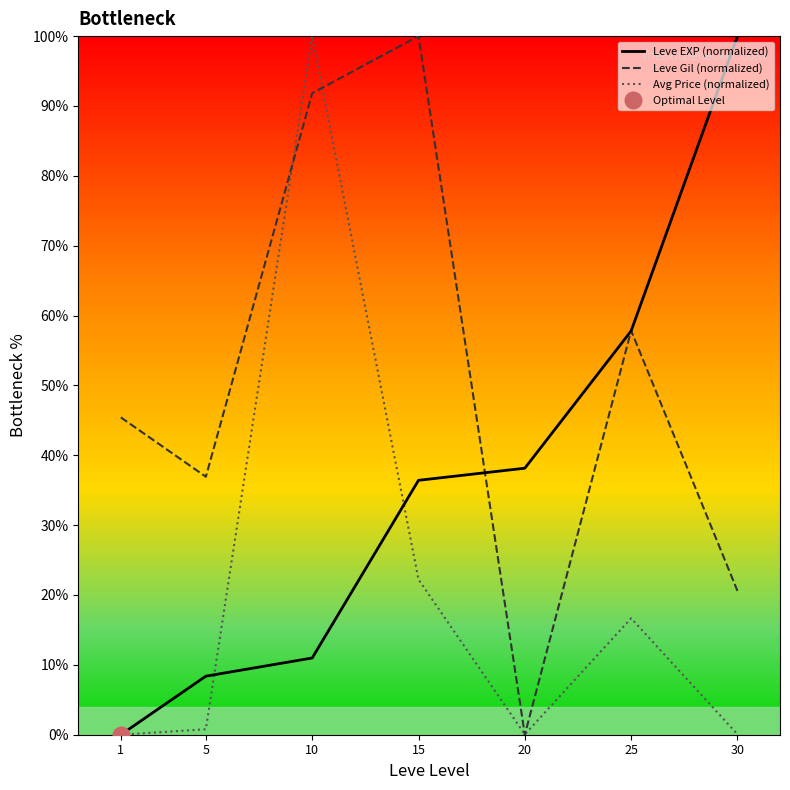

How many interior local peaks does the Avg Price (normalized) series have?

2